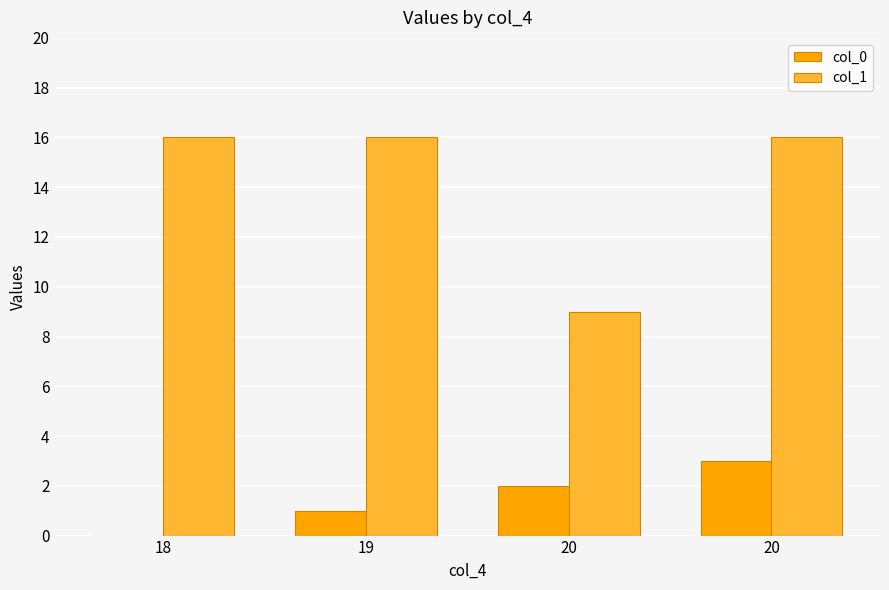

What are all the series names shown in the legend?

col_0, col_1